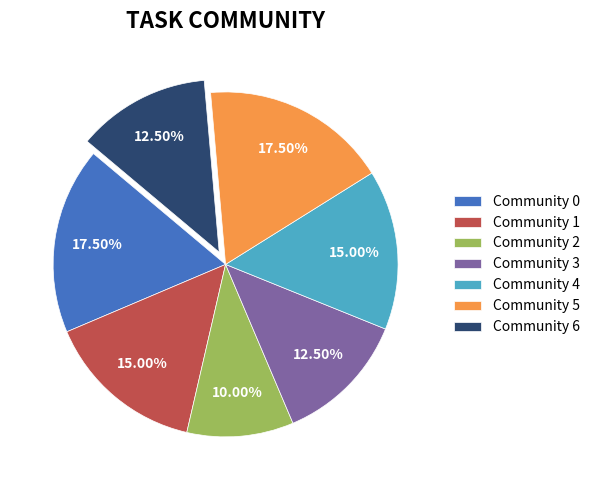

Is there any slice that represents more than half of the pie?

No